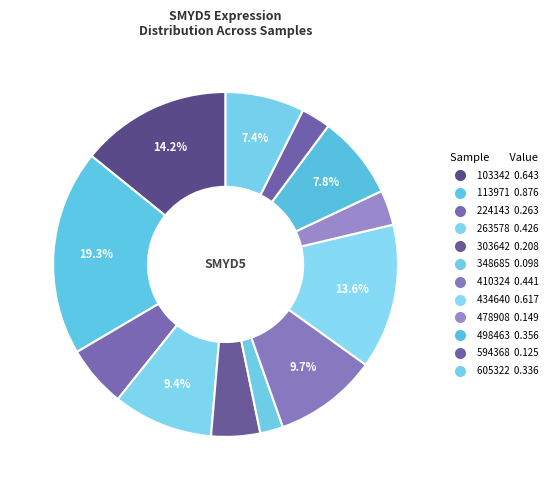

How many segments does this pie chart have?

12